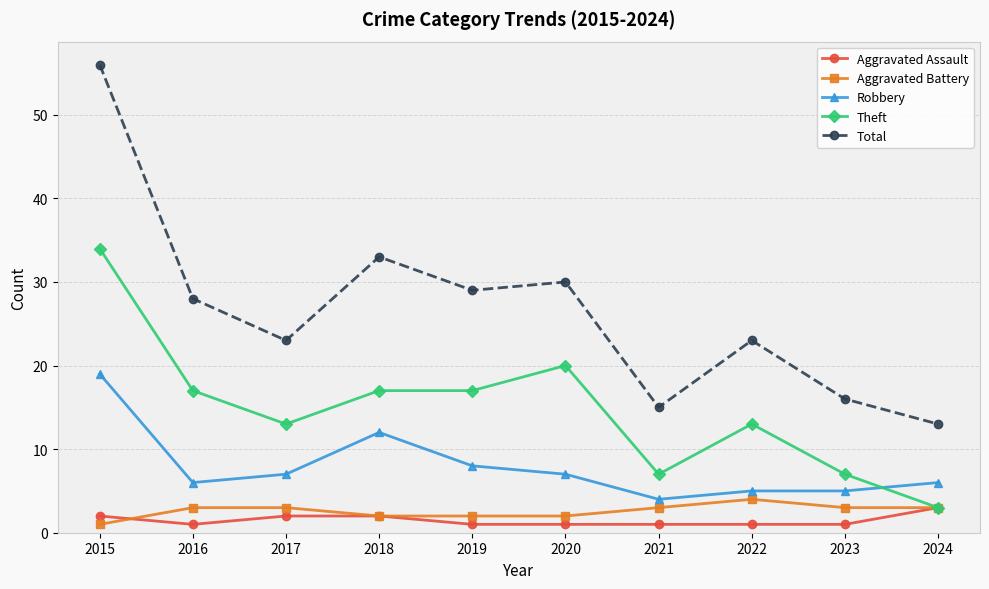

The value of Aggravated Battery at 2020 is 2. True or false?

True